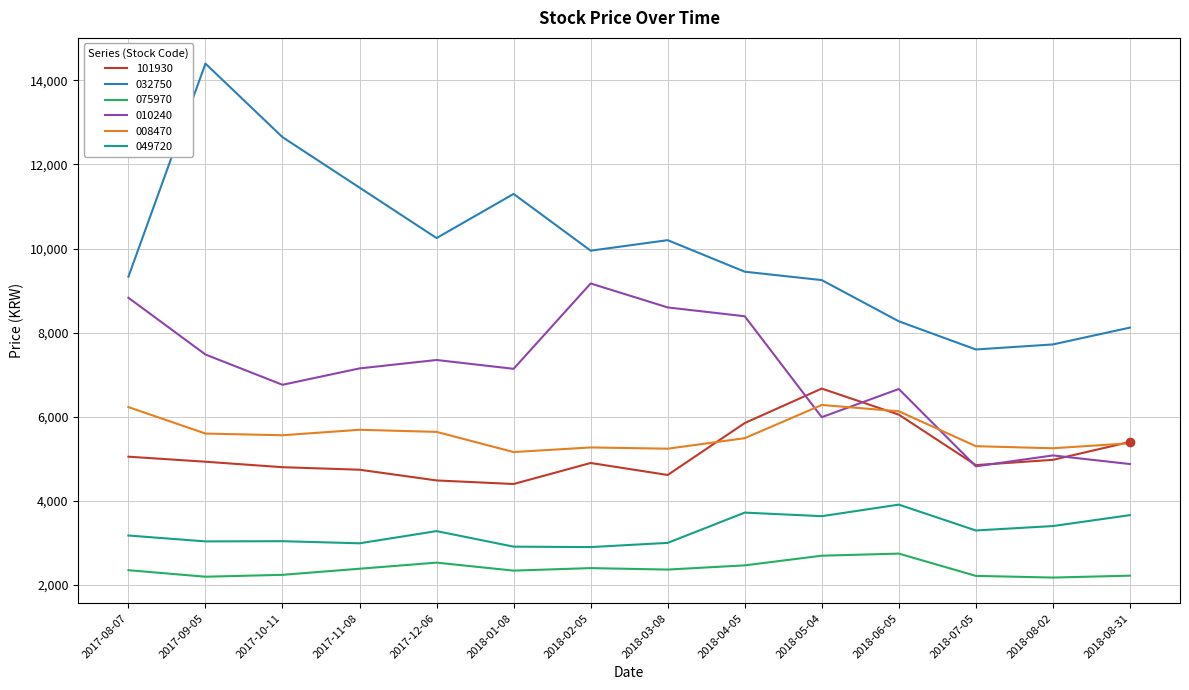

Between 2017-12-06 and 2018-06-05, which series saw the biggest shift?

032750